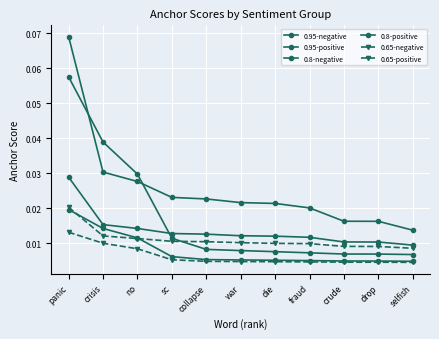

Which series has the widest spread of values?

0.95-positive